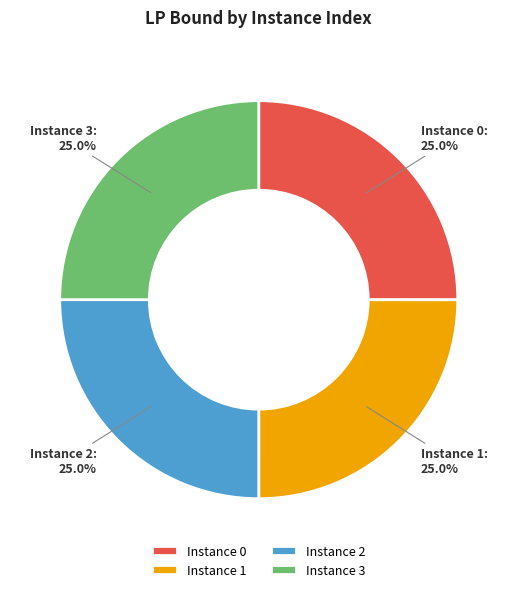

Does any single category account for the majority?

No